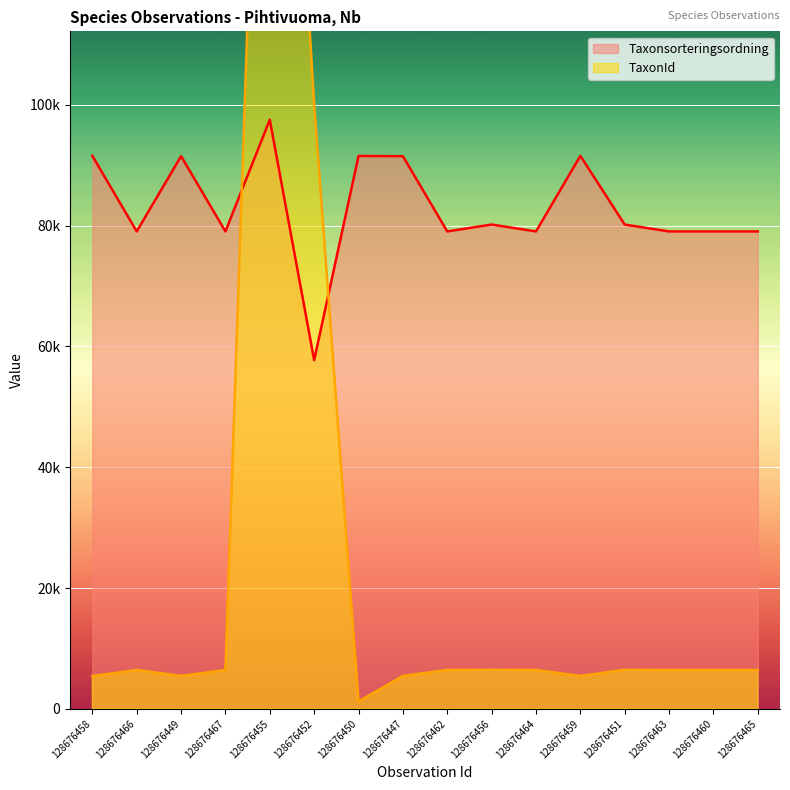

Between 128676467 and 128676462, which is larger?

128676467